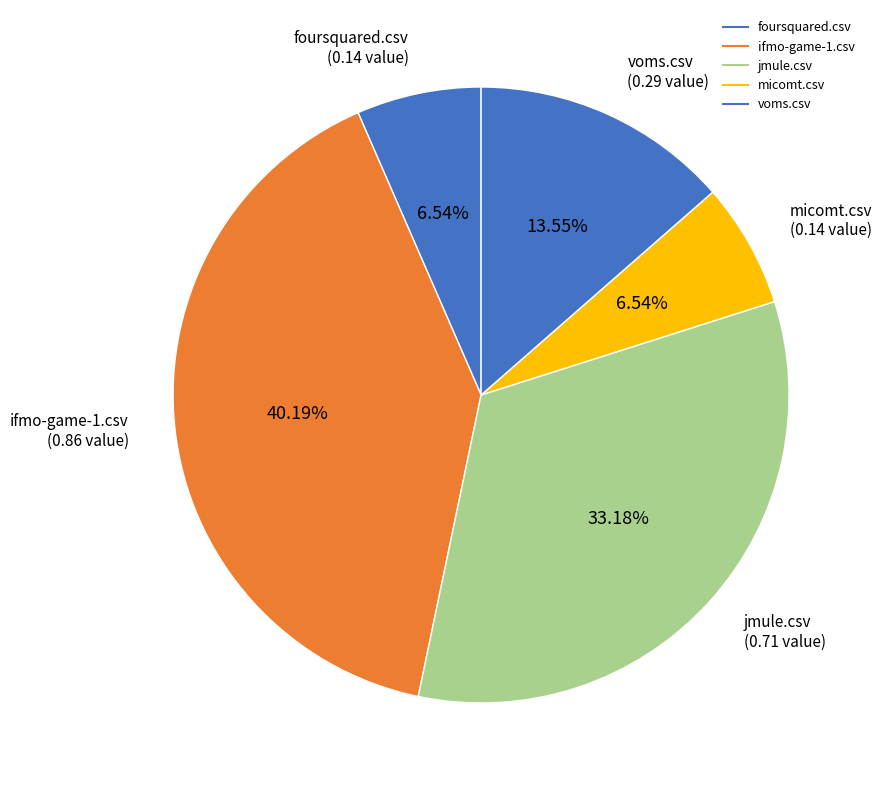

Which slice is the largest?

ifmo-game-1.csv